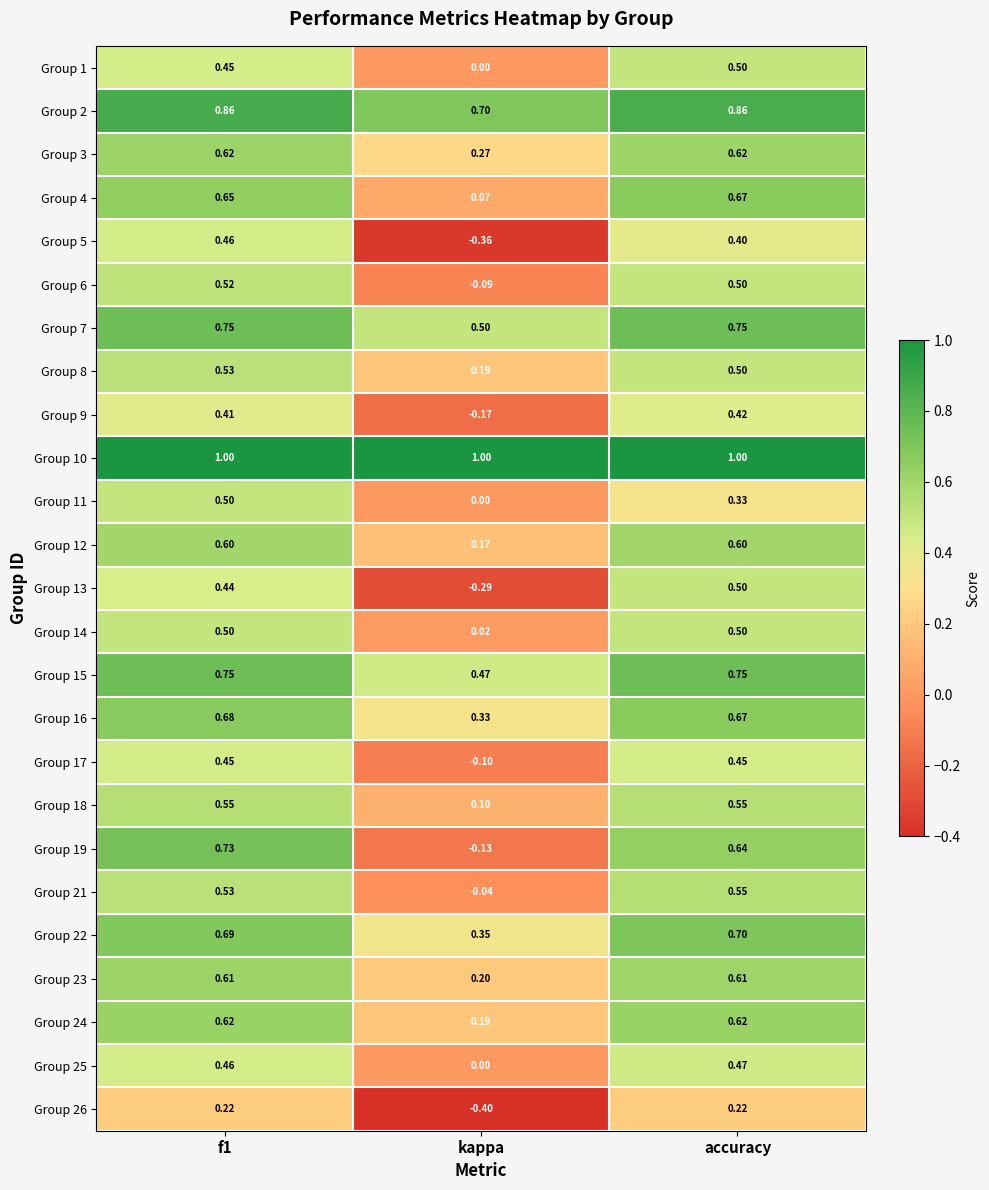

Is the value of Group 6 at kappa greater than the value of Group 13 at accuracy?

No